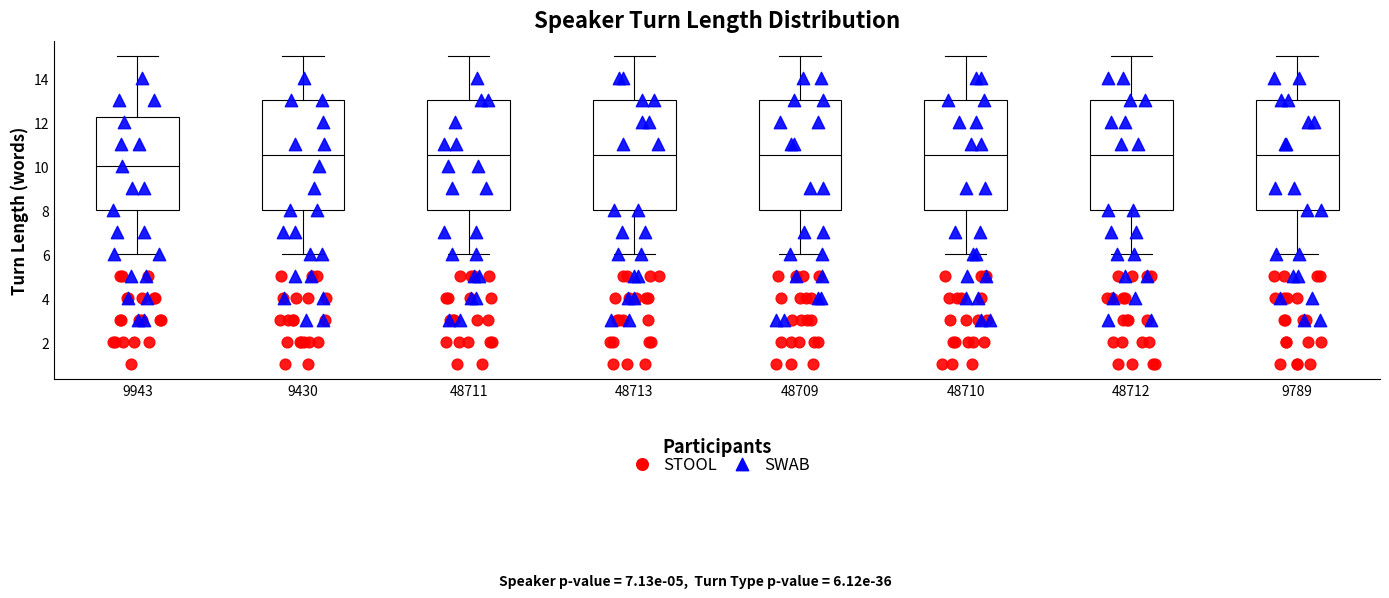

Where is the upper edge of the box at x = 48713 on the y-axis? The values are not printed on the chart, so give them approximately, as read against the axis.

13.0